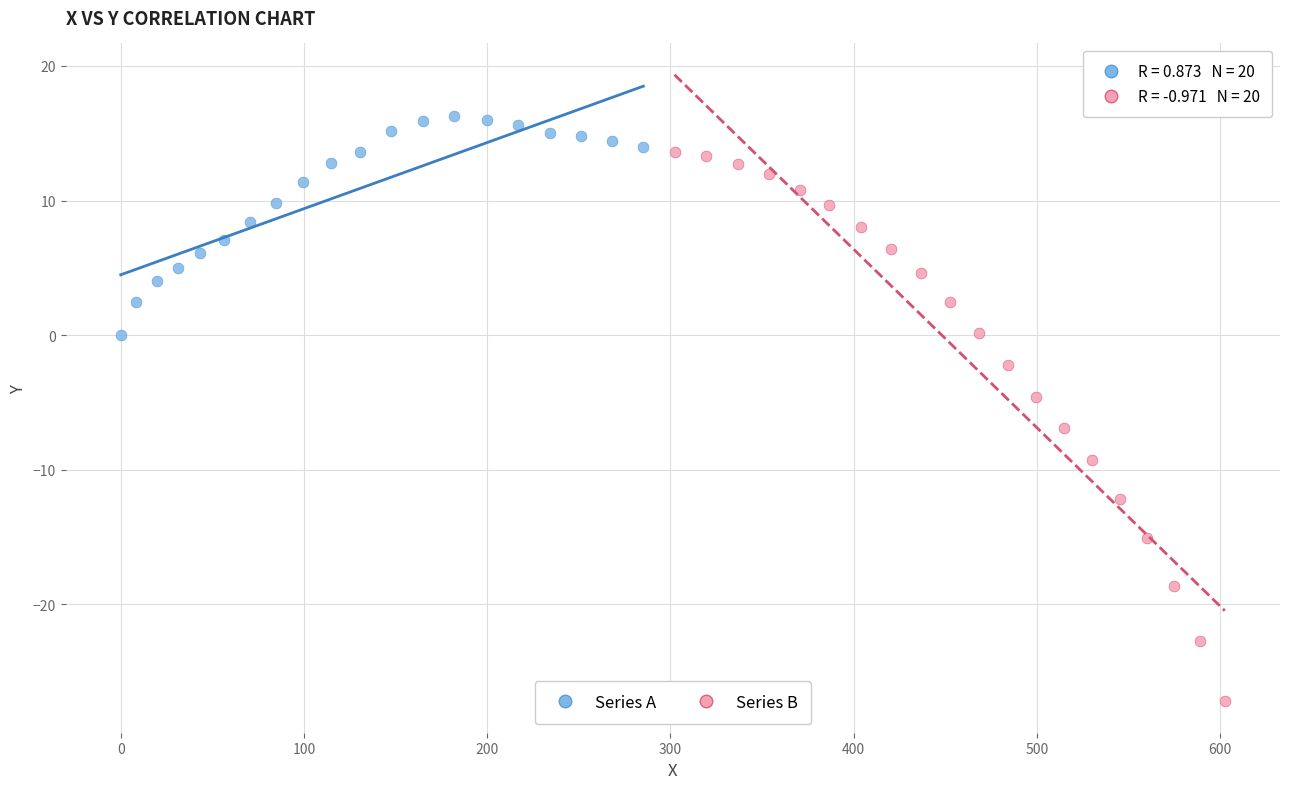

What are all the series names shown in the legend?

Series A, Series B